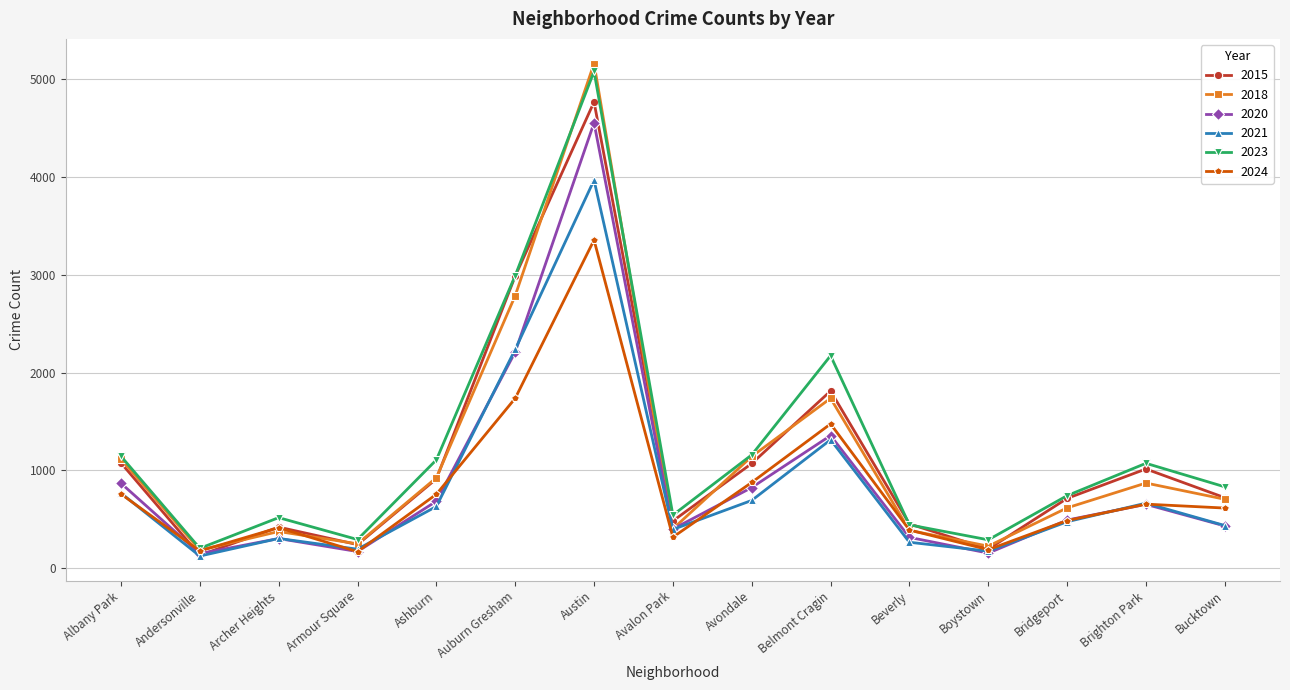

What is the difference between the maximum and second lowest values in the 2023 series?

4793